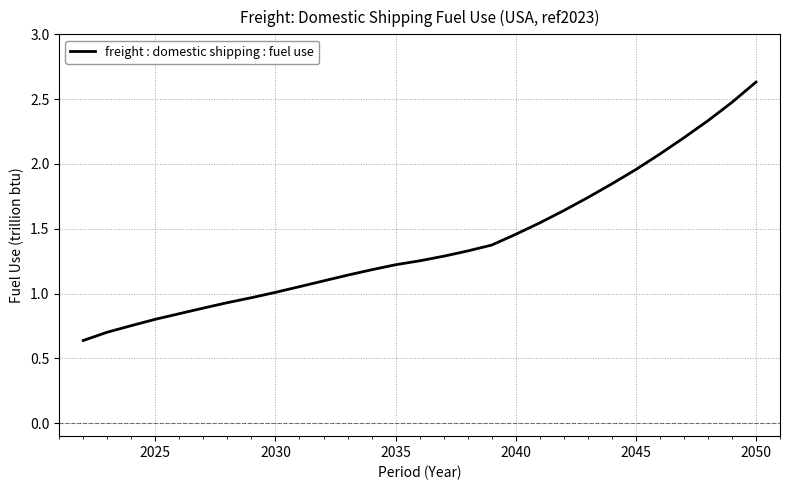

Does the chart have visible grid lines?

Yes